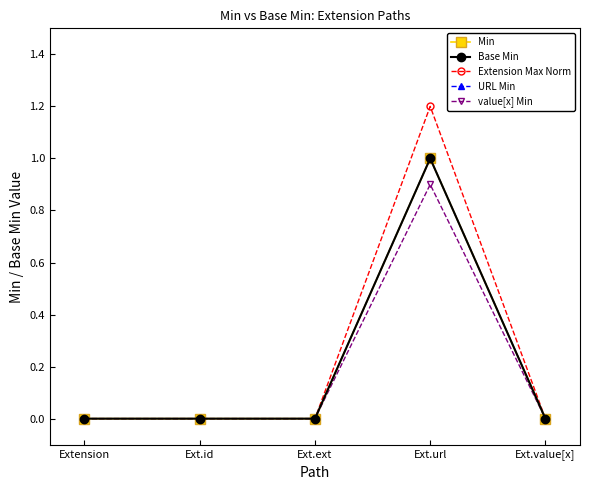

At how many categories does at least one series exceed 0?

1